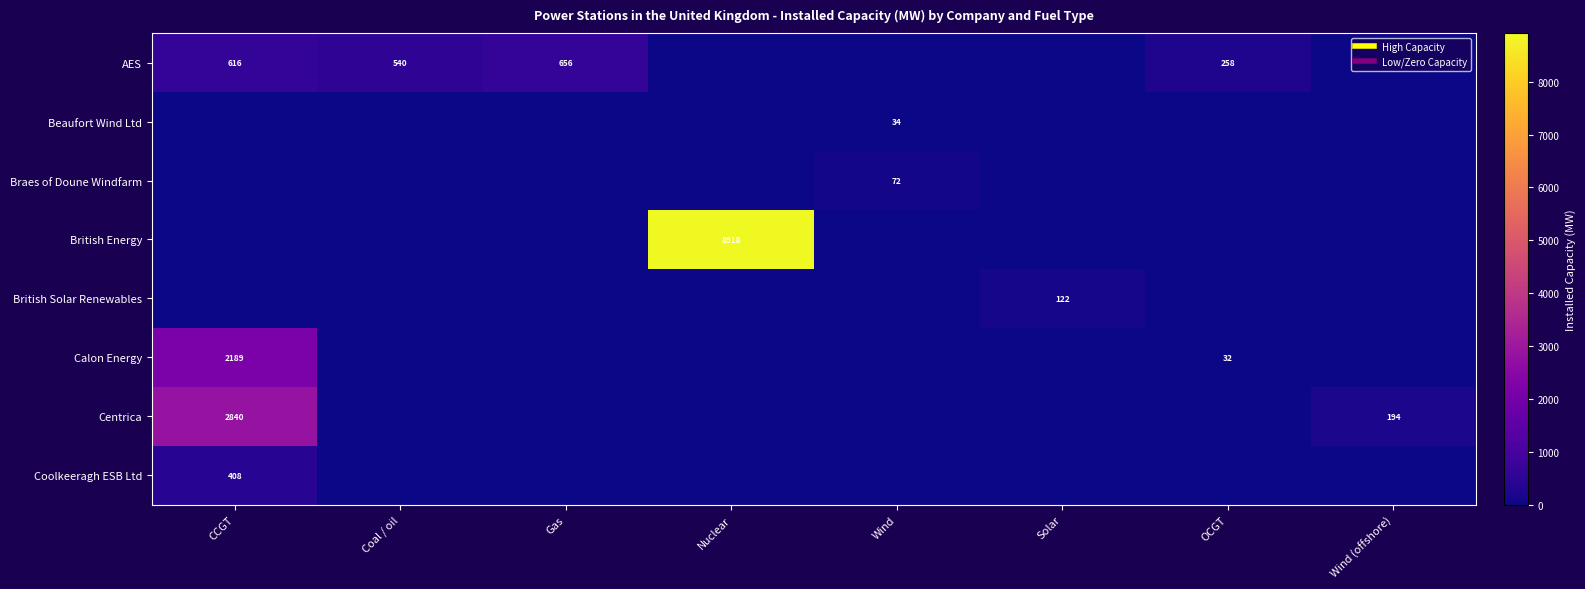

Which has a higher value, Wind (offshore) or Solar?

Wind (offshore)